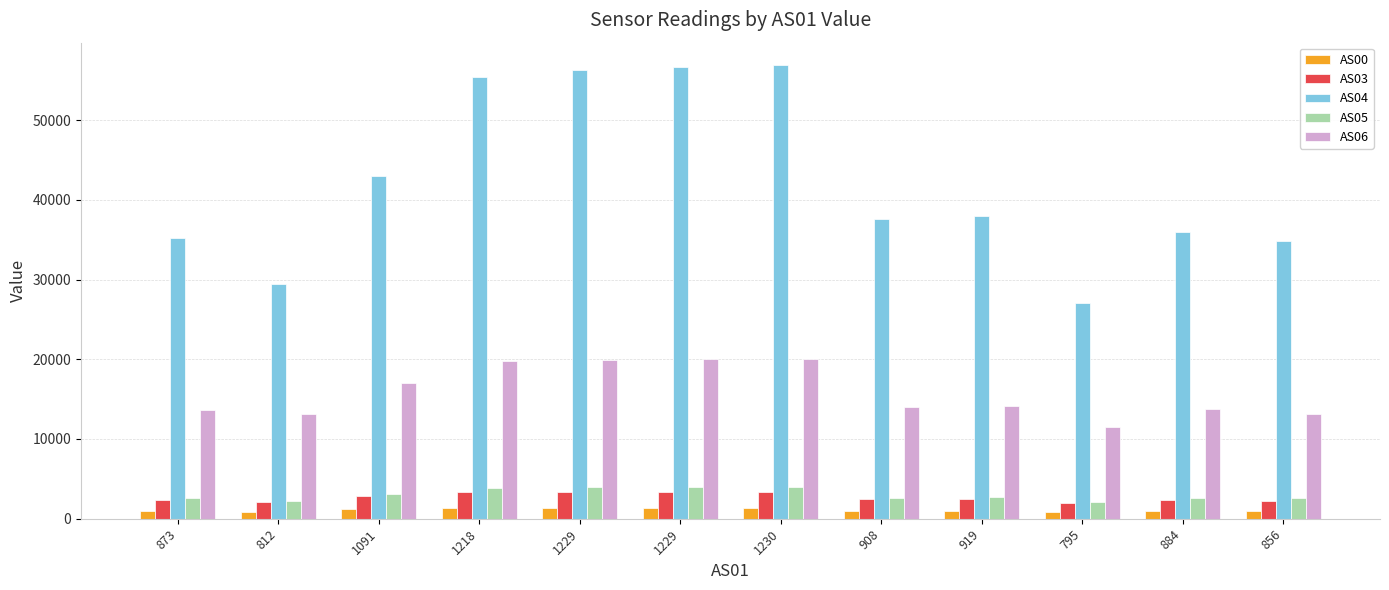

What are all the series names shown in the legend?

AS00, AS03, AS04, AS05, AS06